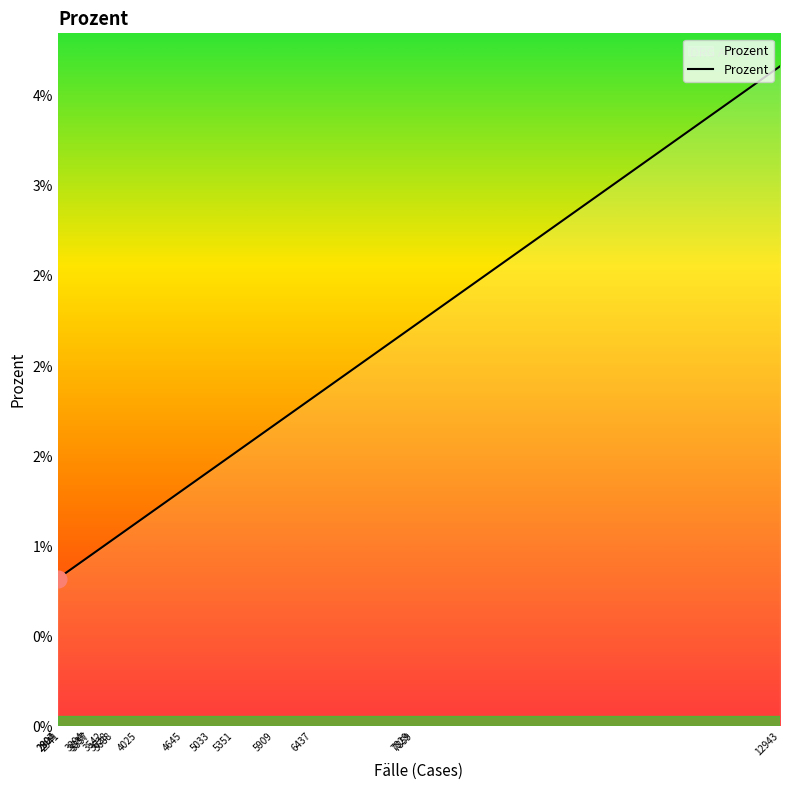

Is this an area chart (filled region under the line)?

No